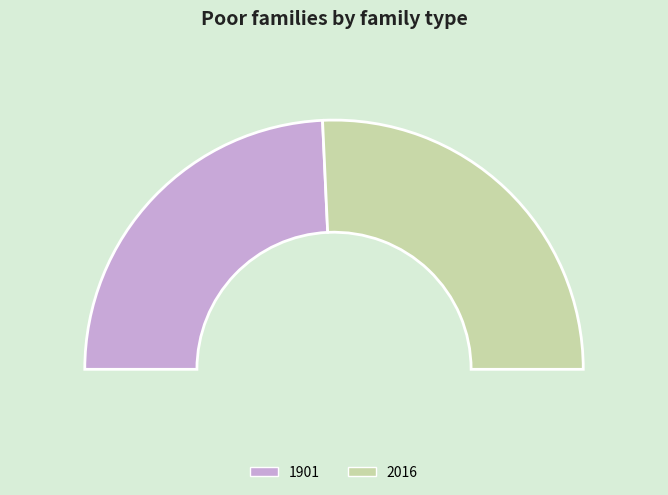

What is the total percentage of 1901 and 2016?

100.0%